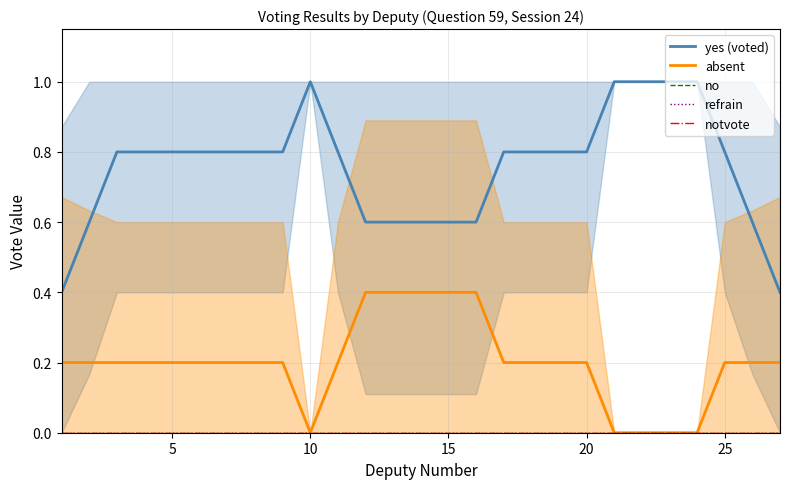

True or false: yes (voted) and absent cross at least once.

False